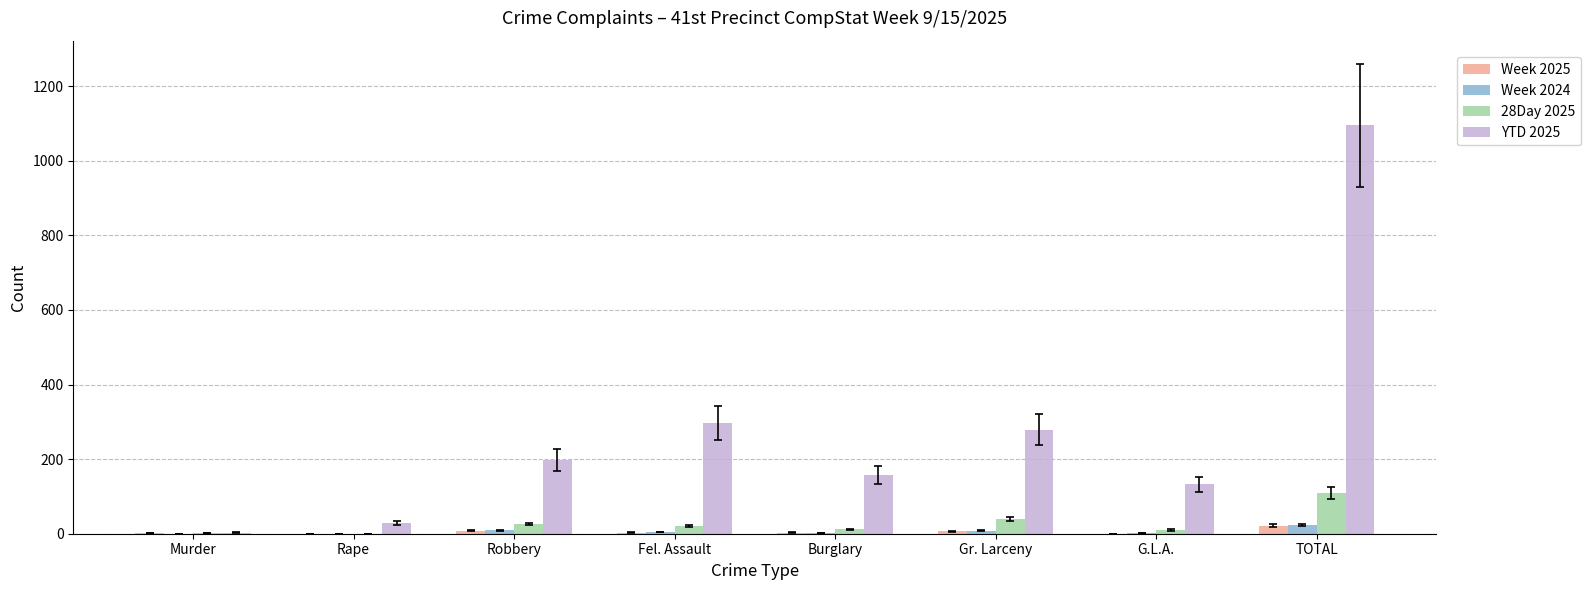

Is it true that Week 2024 equals 0 at Murder?

True